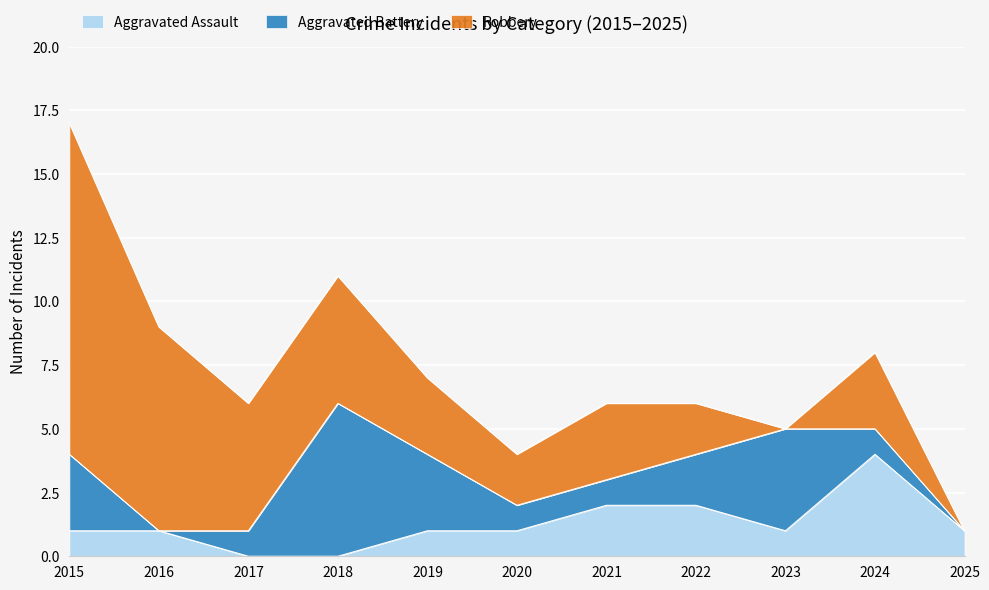

How many data points in Robbery are less than 3?

4